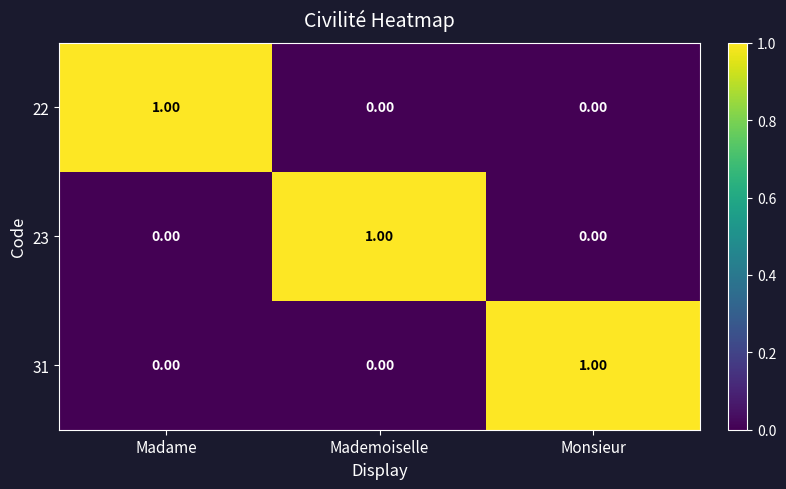

At which label does 23 reach its peak?

Mademoiselle